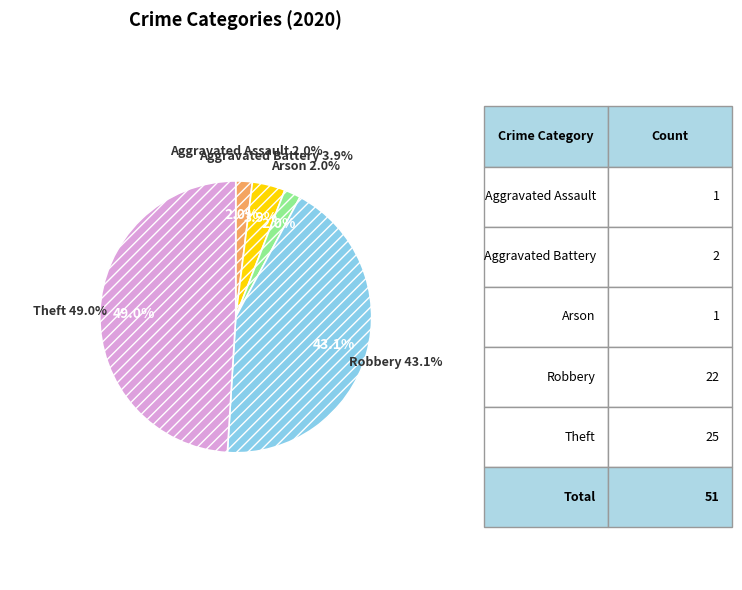

True or false: Aggravated Battery accounts for 4% of the total.

True